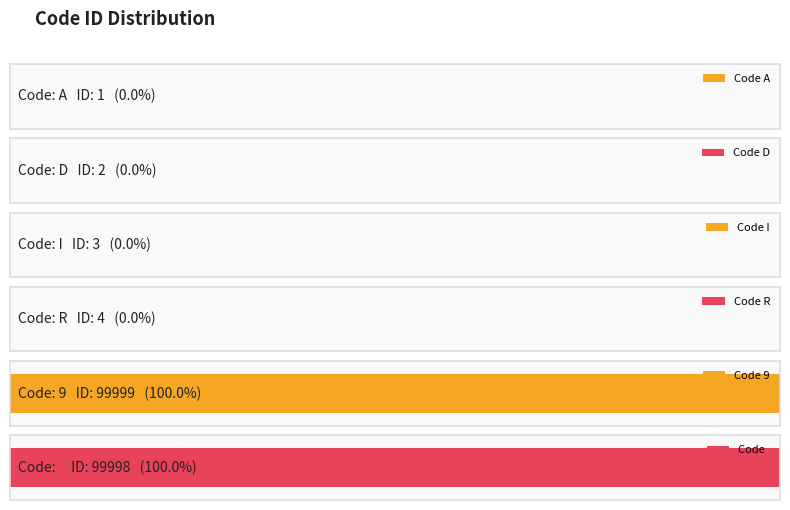

Are the bars grouped side by side (vs. stacked)?

No